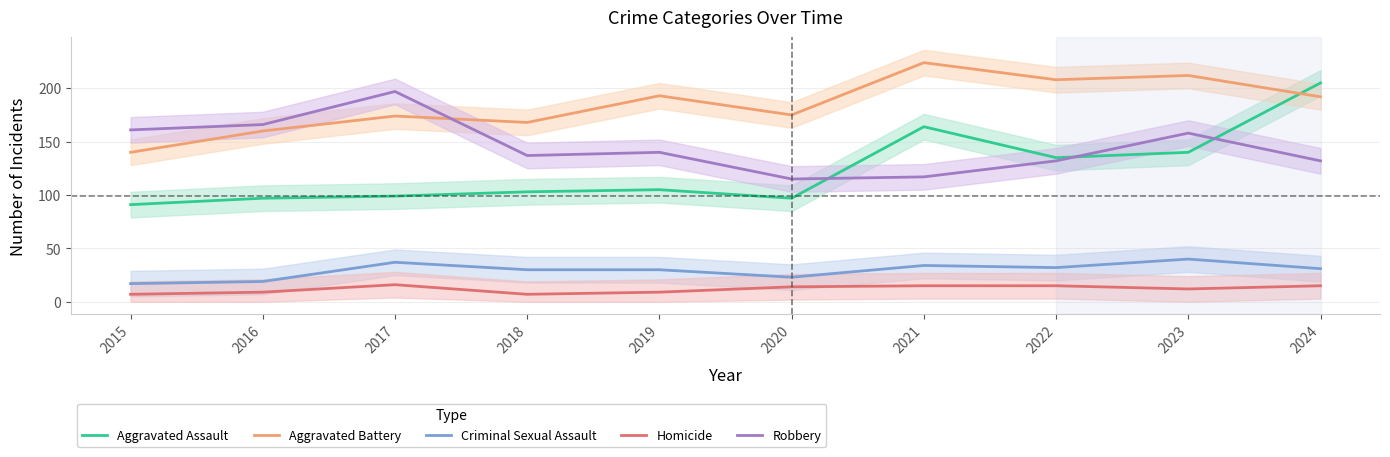

What is the difference between the highest and lowest values at 2016?

157